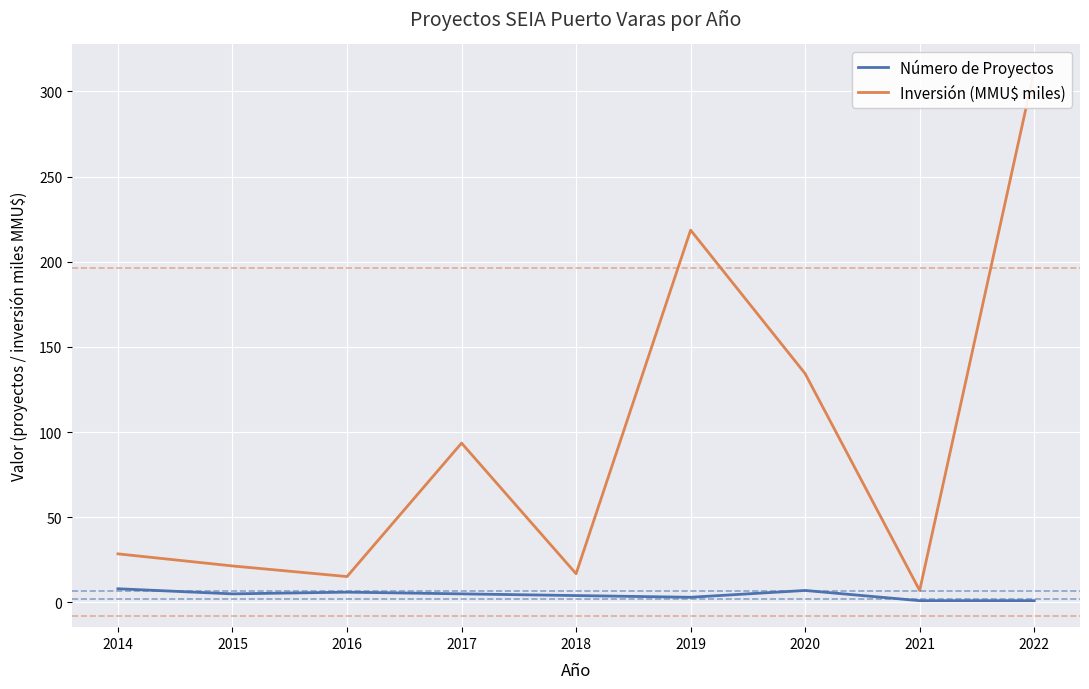

True or false: Inversión (MMU$ miles) has a value of 208.0 at 2022.

False